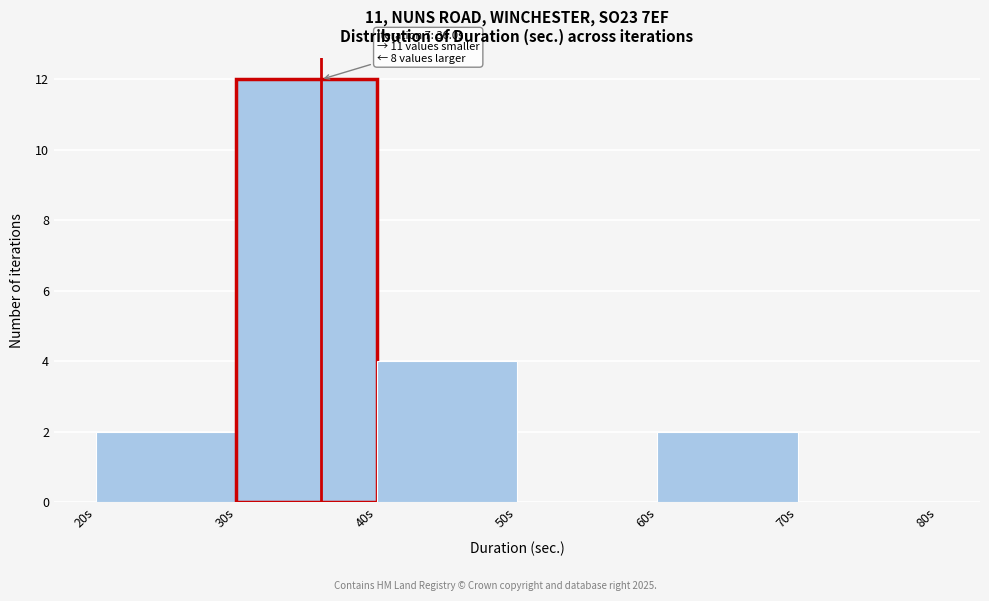

Which range on the x-axis has the tallest bar?

30 to 40